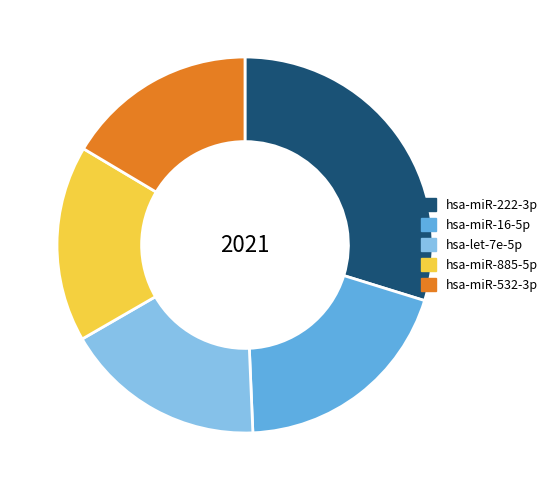

Is it true that hsa-miR-222-3p is 30% of the pie?

True